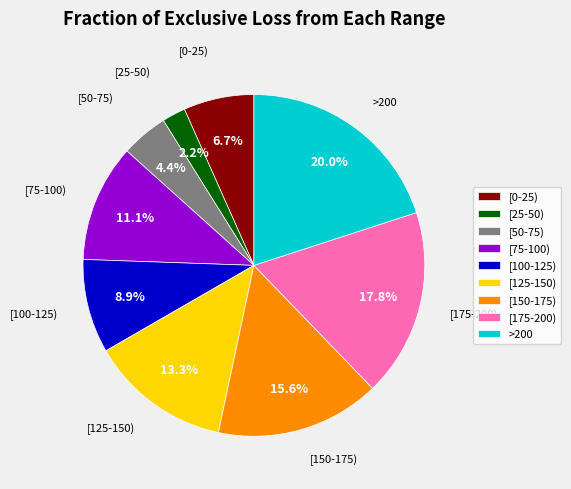

How many slices are in this pie chart?

9